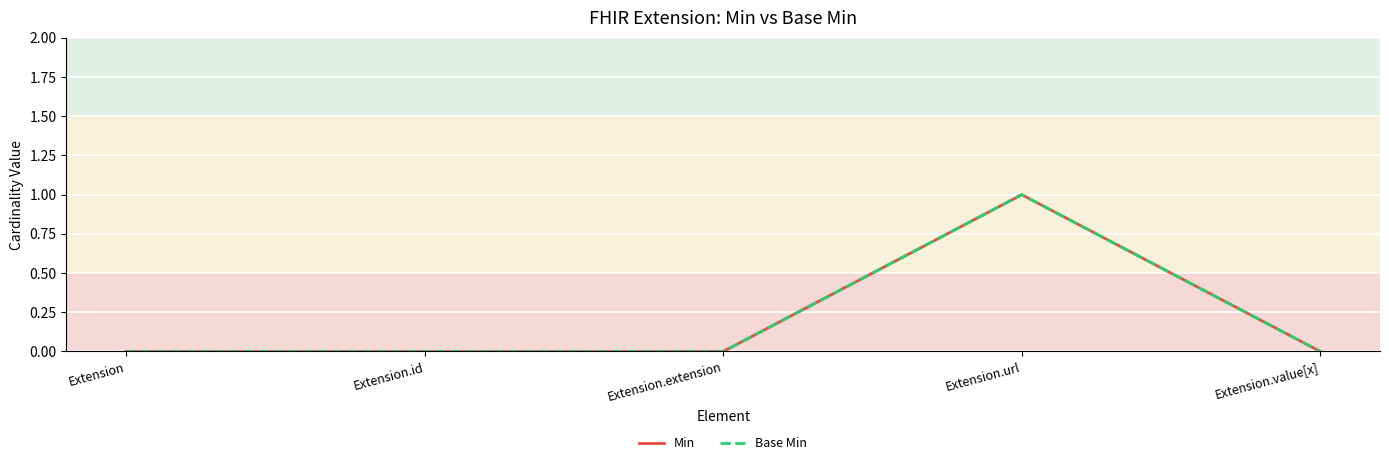

True or false: Base Min has more than 2 interior local peaks.

False